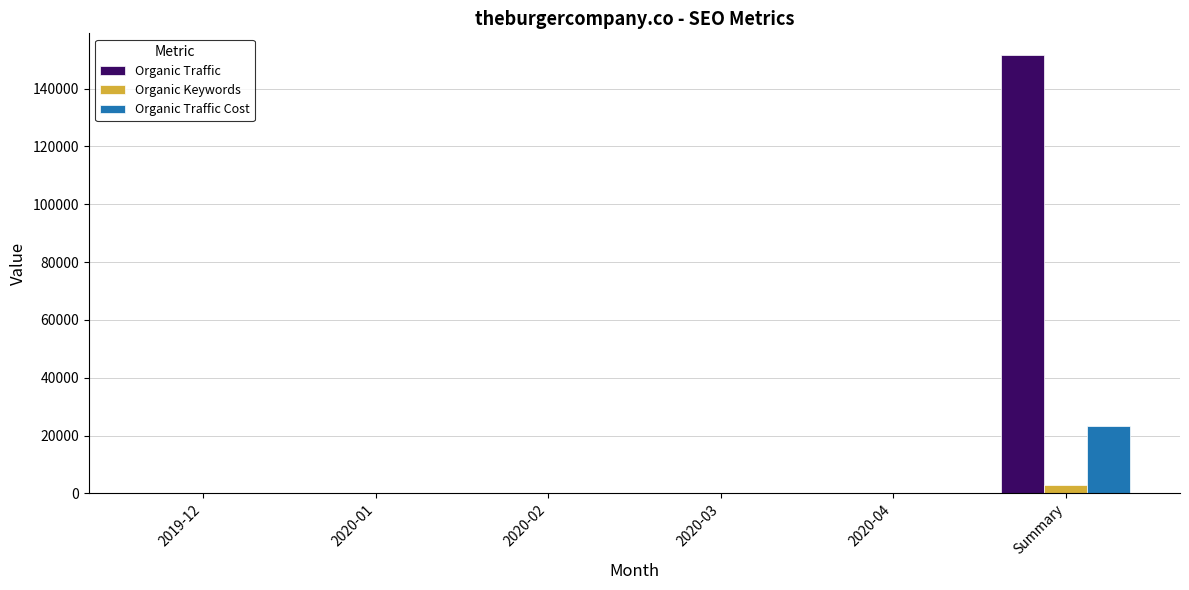

What is the total value across all series at 2020-04?

5